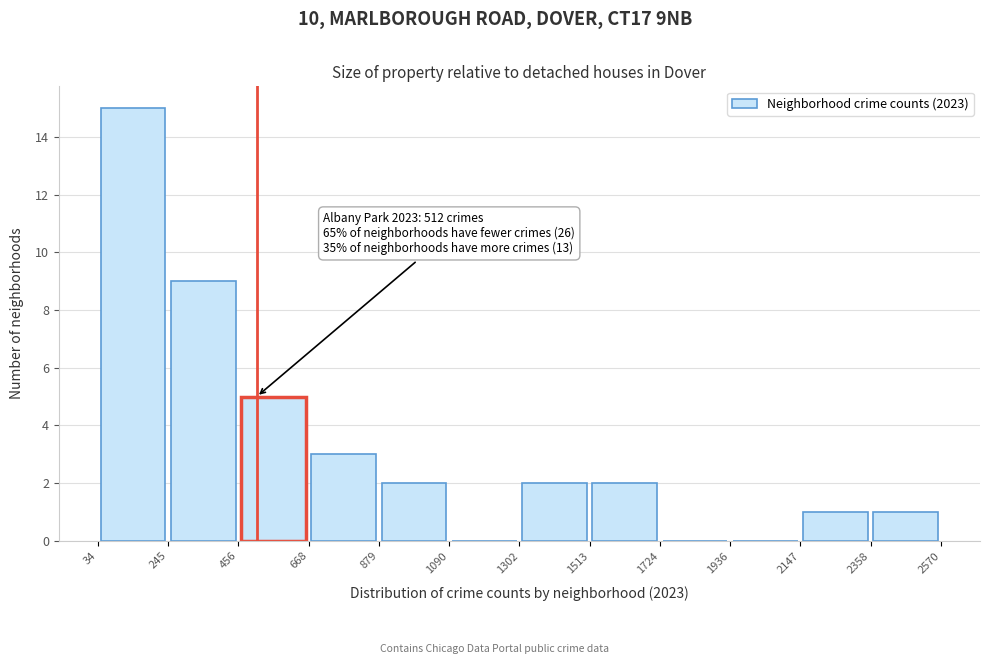

Over which range of the x-axis is the bar tallest?

34 to 245